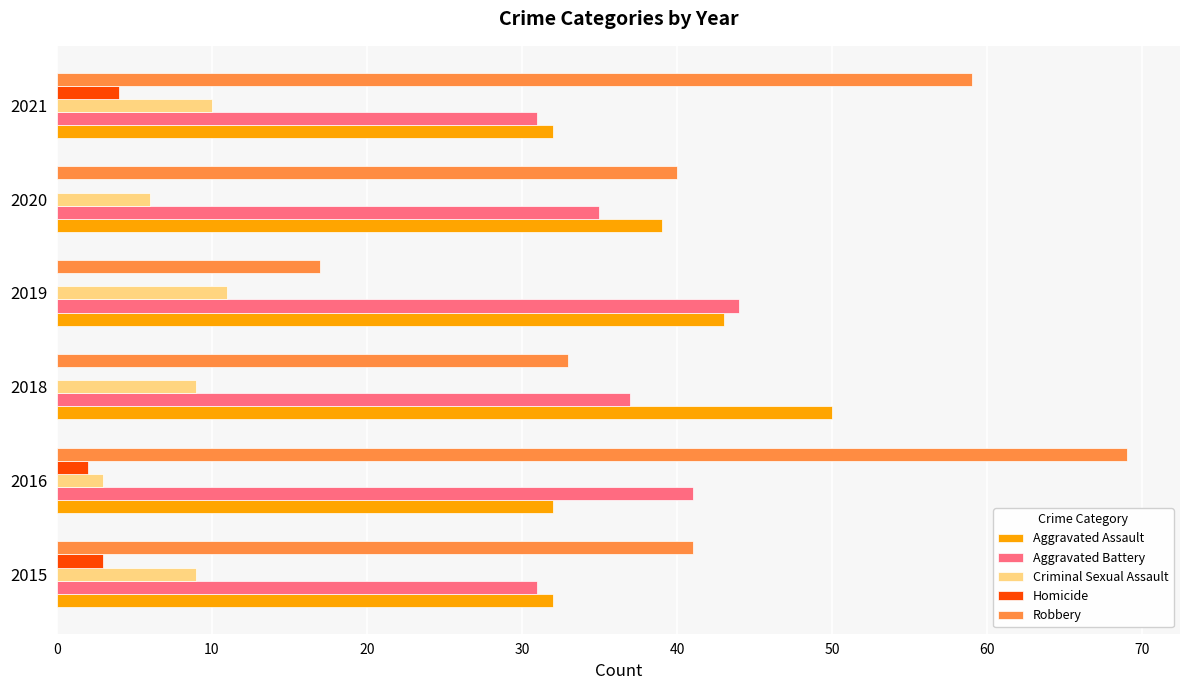

Count the number of categories in the chart.

6